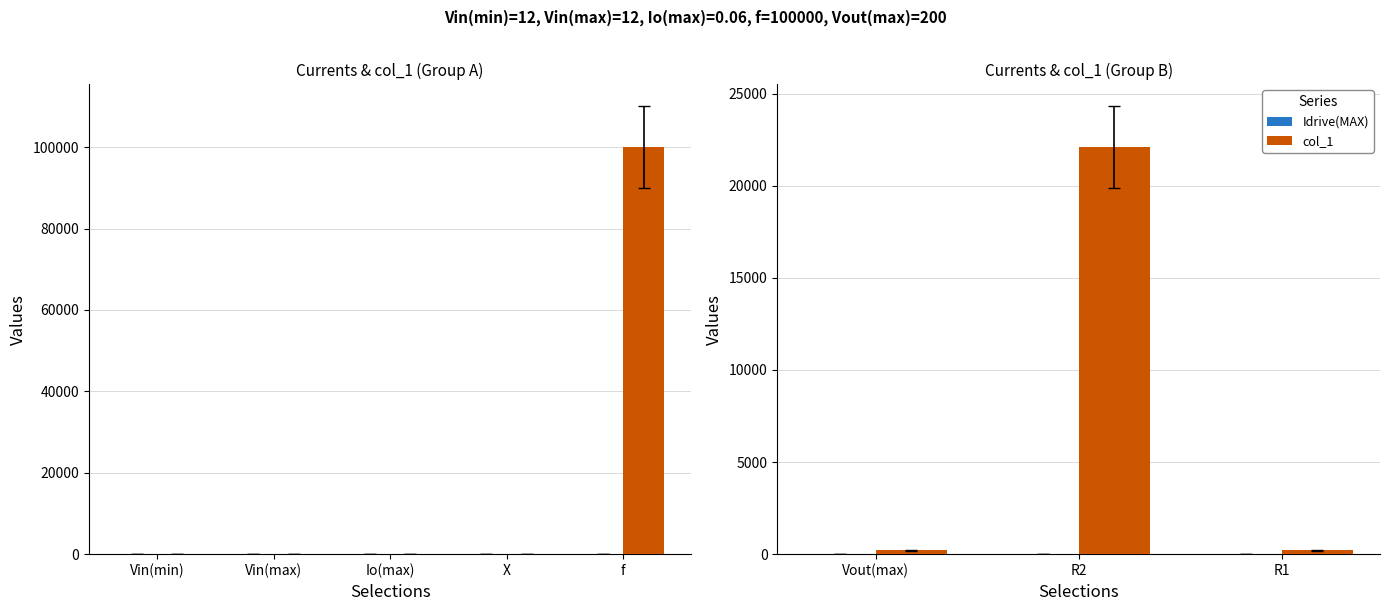

What are all the series names shown in the legend?

Idrive(MAX), col_1